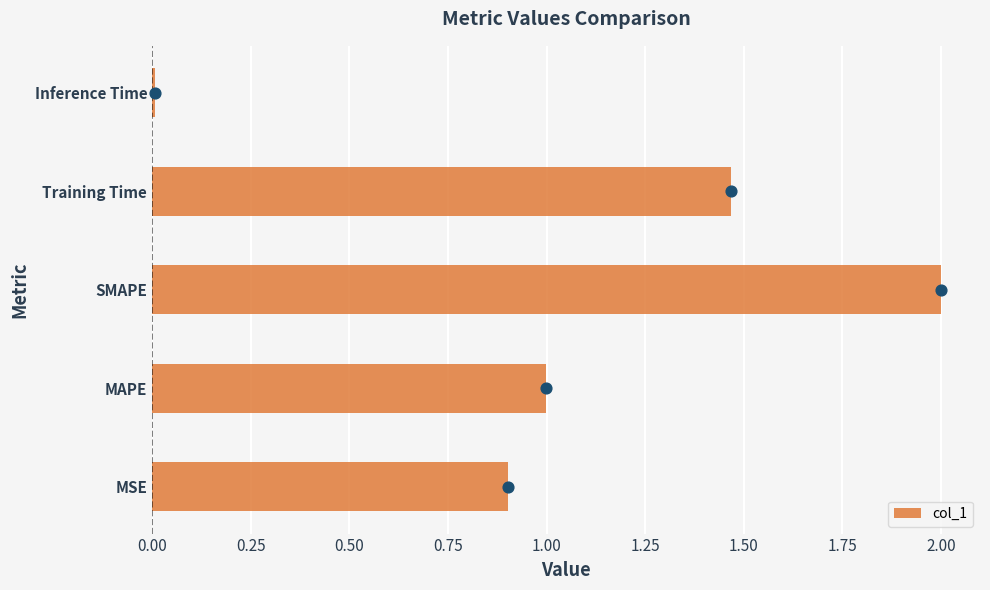

Rank the categories by col_1 value from highest to lowest.

SMAPE, Training Time, MAPE, MSE, Inference Time